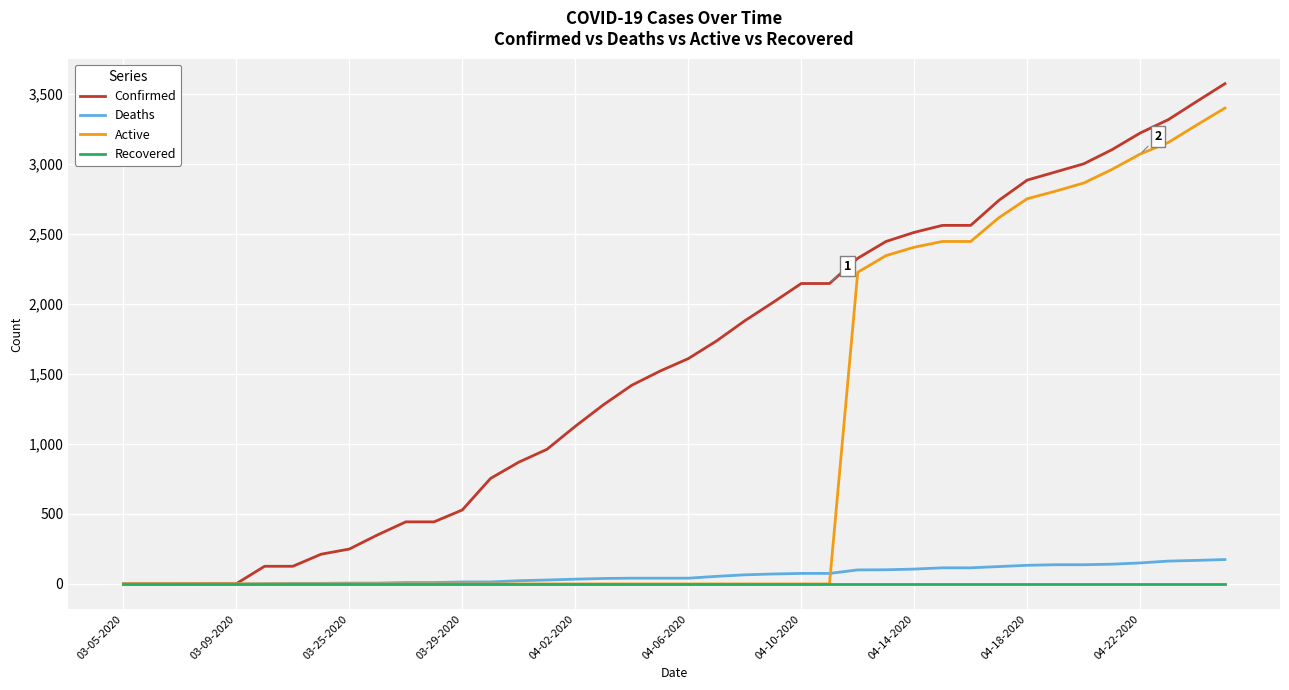

At how many categories does at least one series exceed 3172?

4